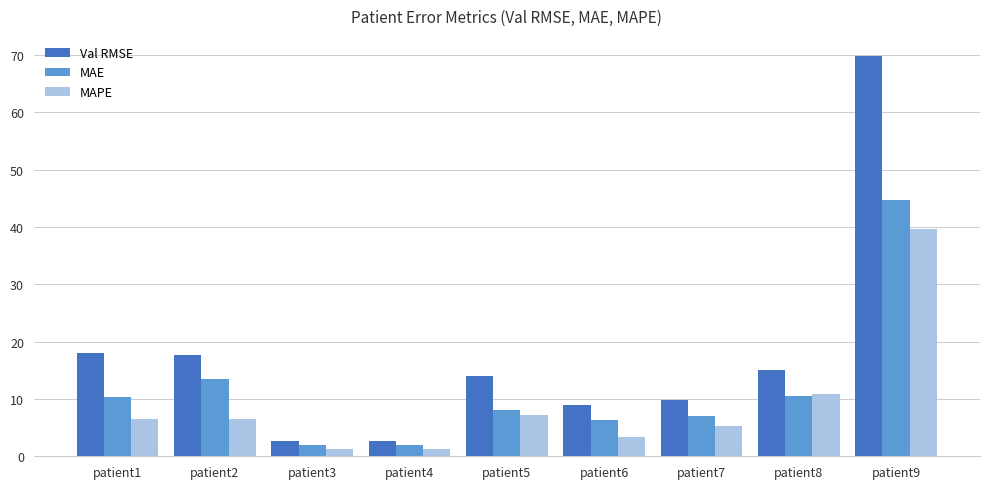

What is the value of the Val RMSE bar at the 3rd from the left?

2.6